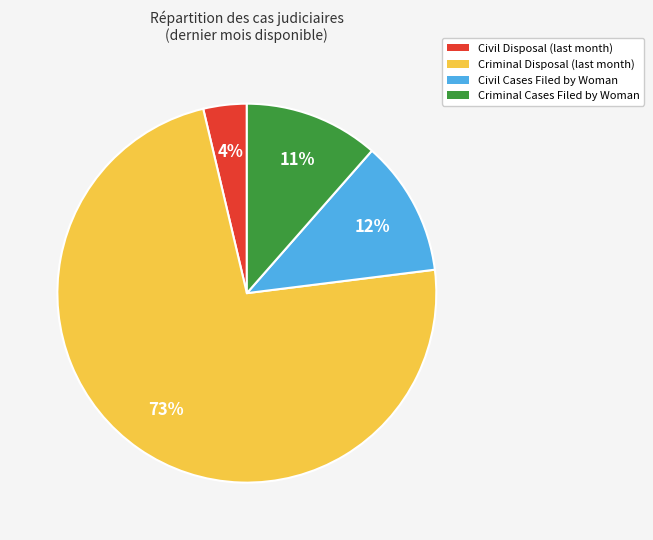

Is it true that Criminal Cases Filed by Woman is 6% of the pie?

False